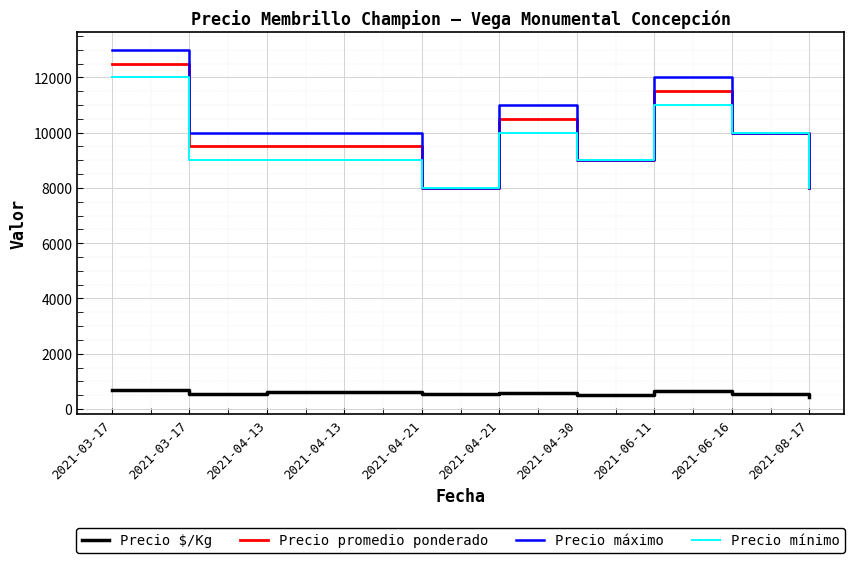

At 2021-04-21, list the series in order from smallest to largest.

Precio $/Kg, Precio promedio ponderado, Precio máximo, Precio mínimo